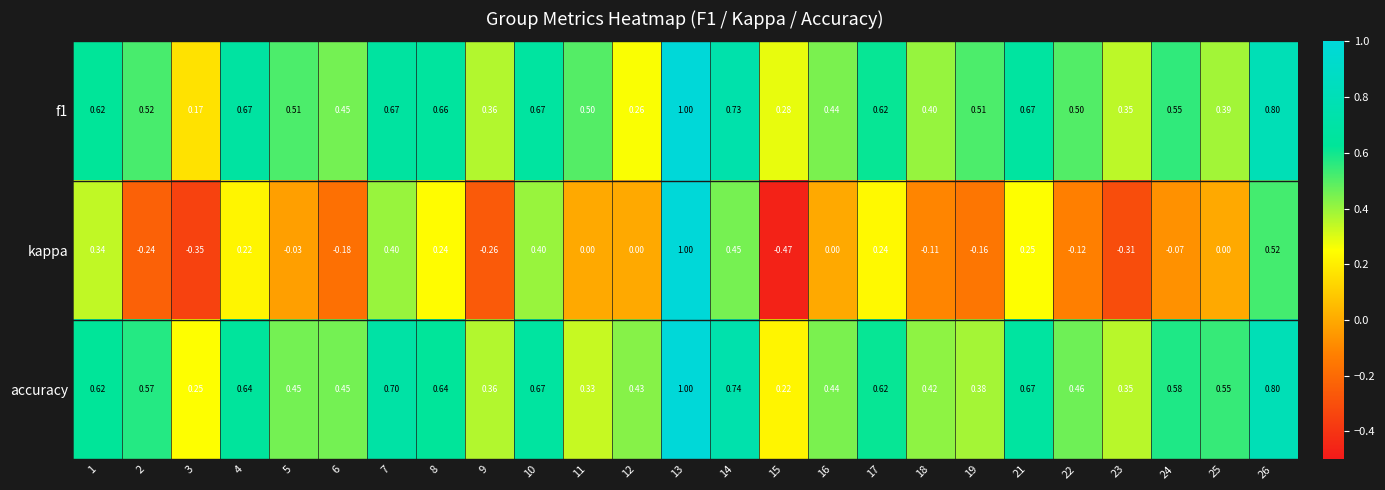

Which series changed the most between 1 and 24?

kappa